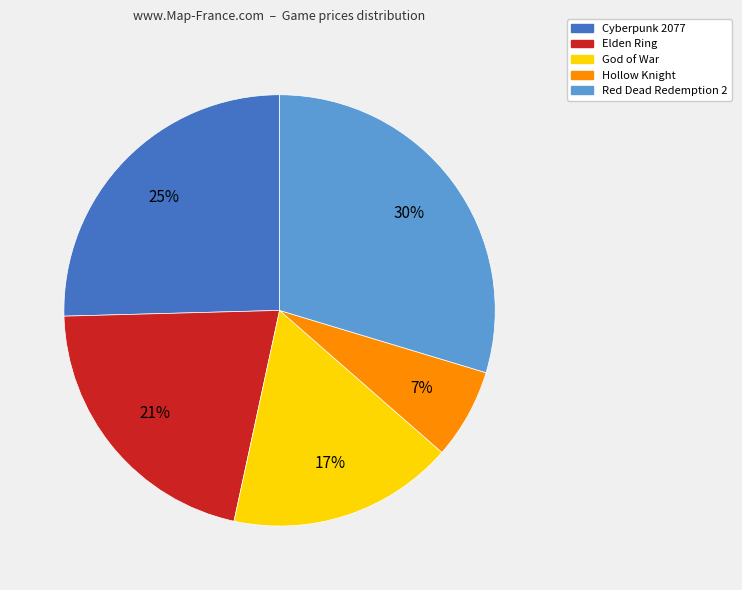

The Hollow Knight slice represents 7% of the pie. True or false?

True